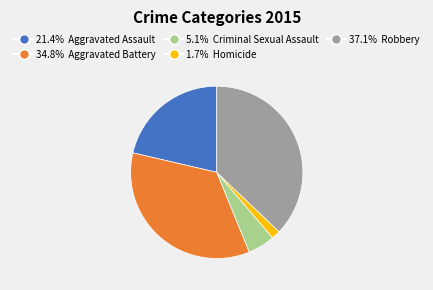

Is there a majority slice in this chart?

No